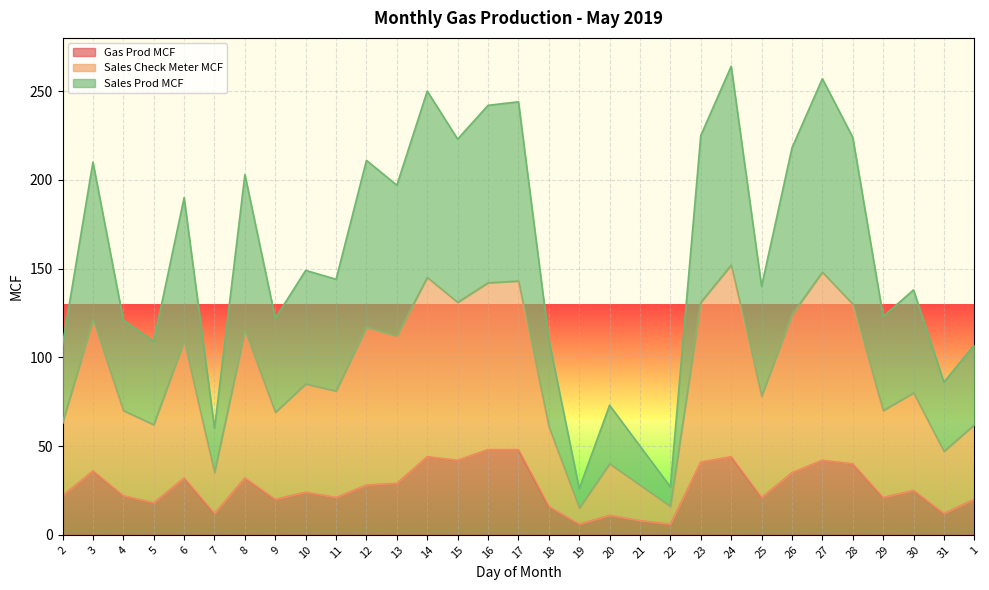

What is the sum of all Gas Prod MCF values?

826